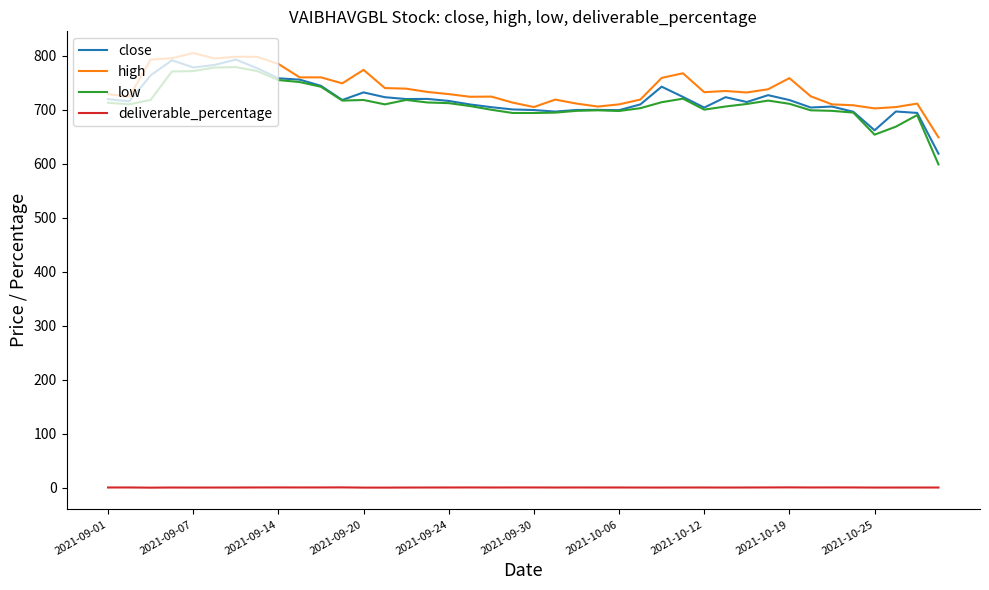

True or false: deliverable_percentage and low intersect in this chart.

False